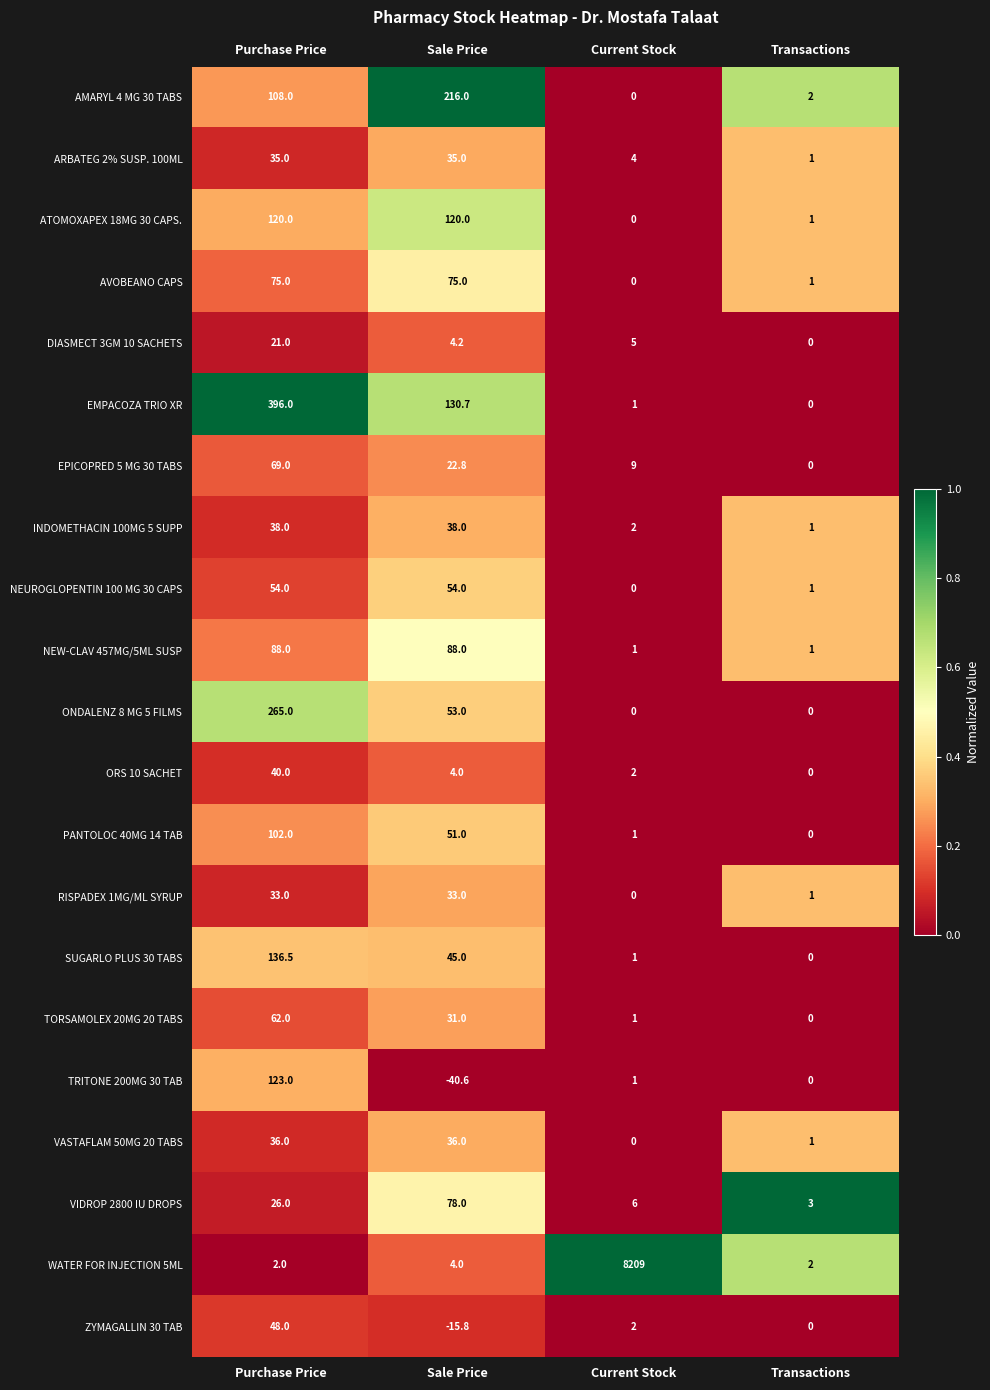

What is the difference between the highest and lowest values at Purchase Price?

394.0